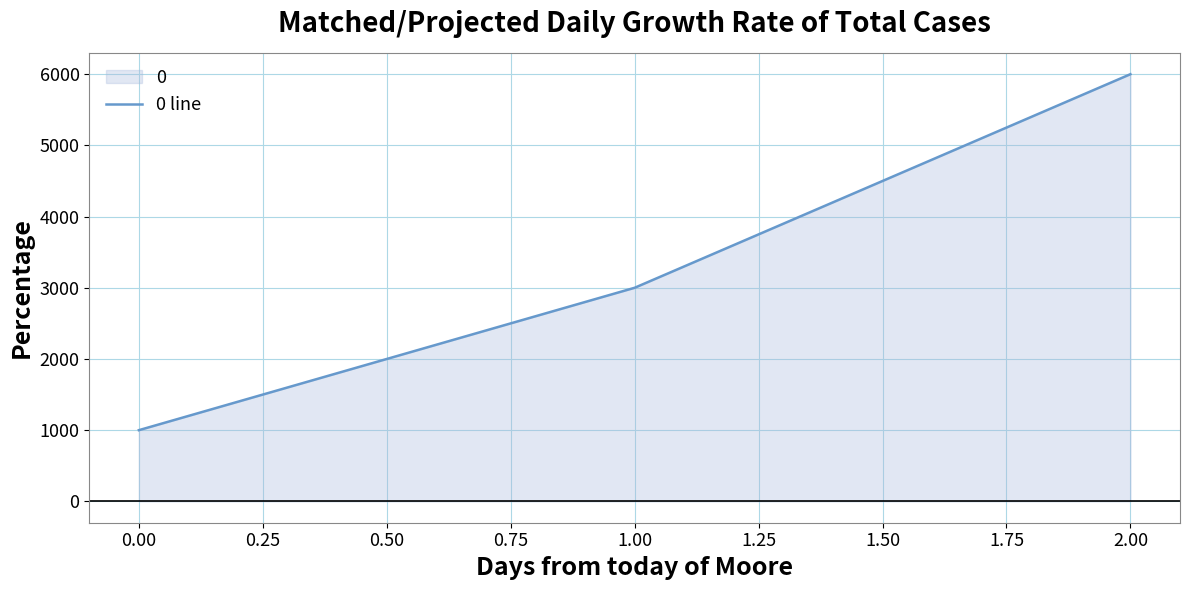

How many lines are shown in the chart?

1